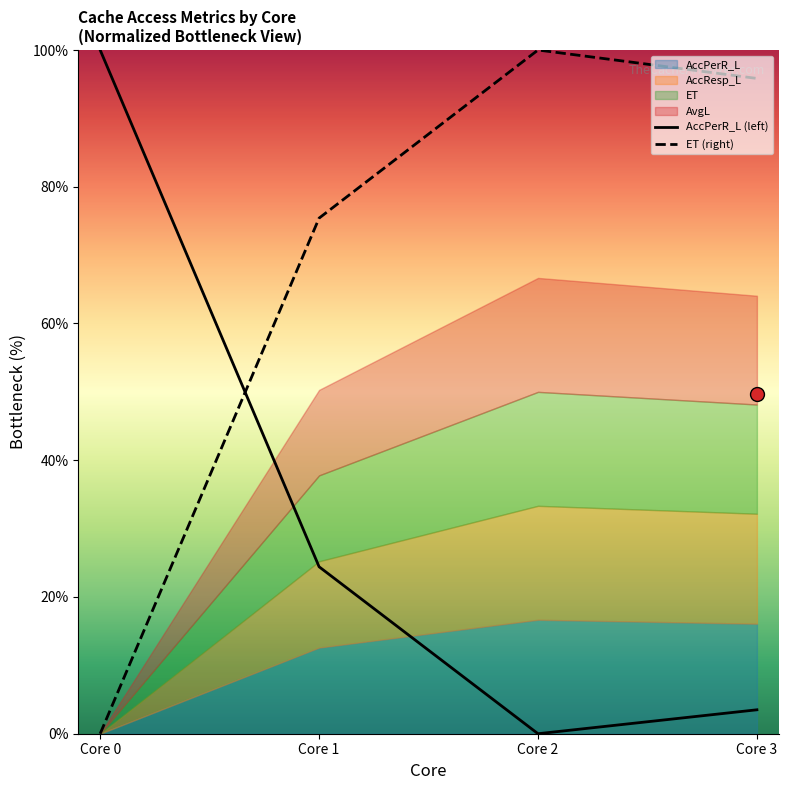

Between Core 0 and Core 1, which series saw the biggest shift?

AccPerR_L (left)